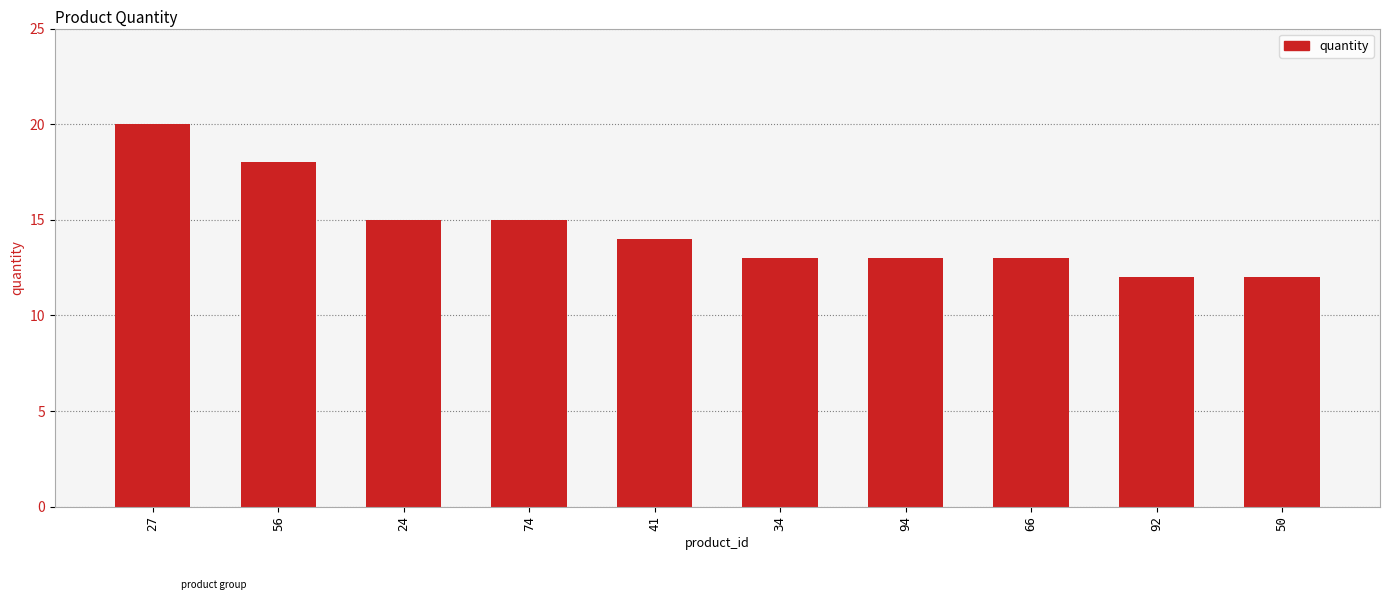

The chart shows a value of 14 at 41. True or false?

True